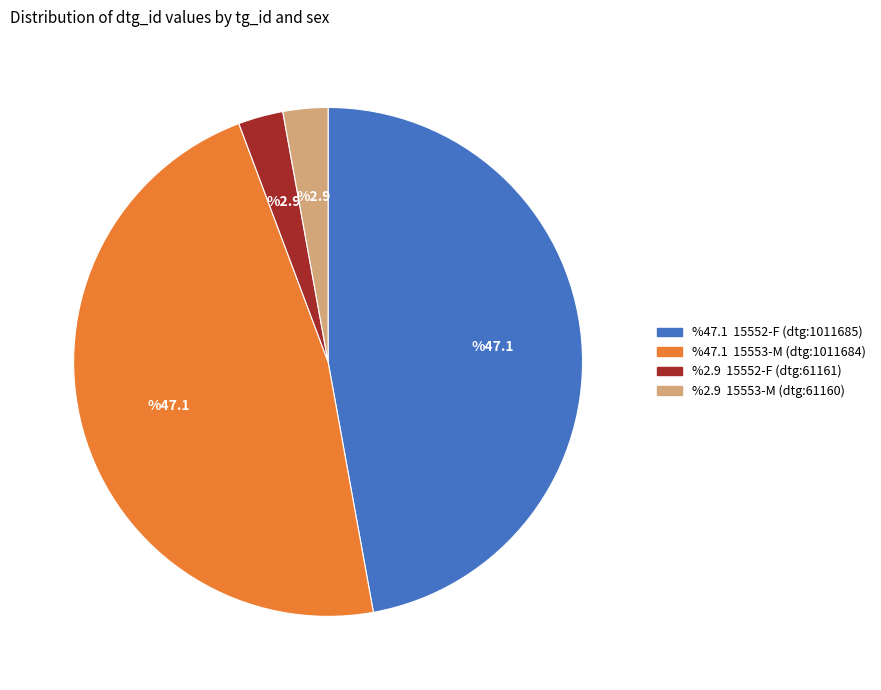

Does any single category account for the majority?

No